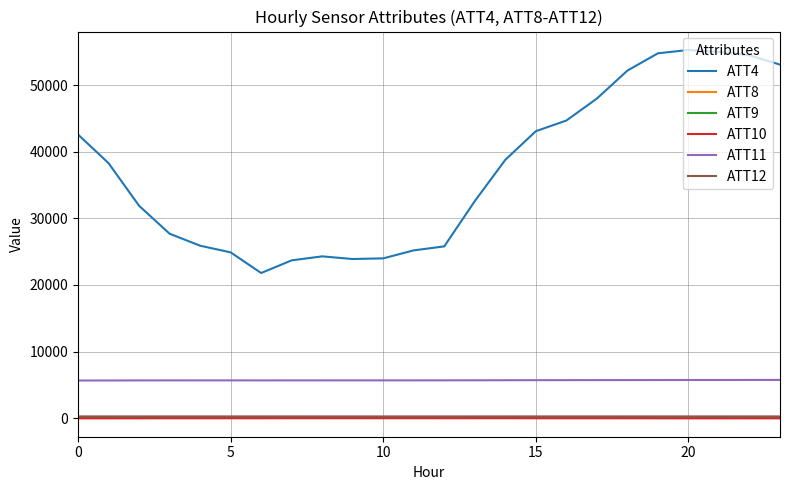

What is the difference between the maximum and minimum values in the ATT4 series?

33500.0